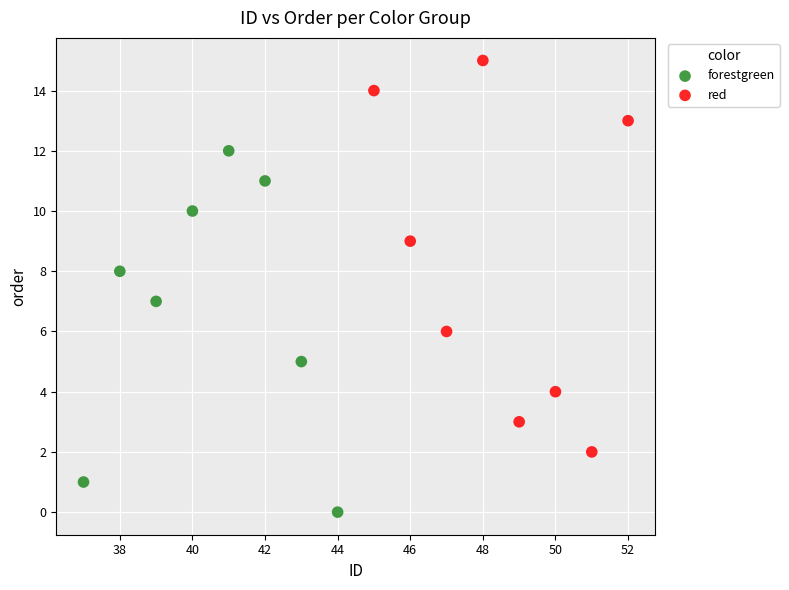

Which series contains the lowest Y value?

forestgreen